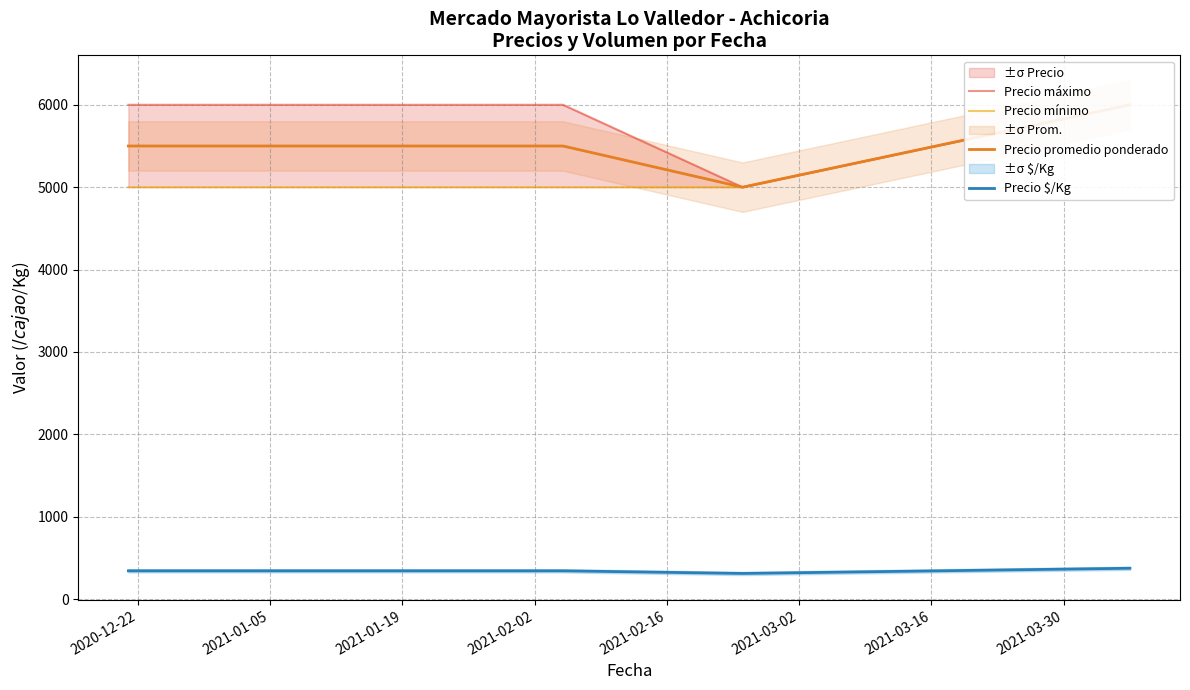

Reading right to left, transcribe all the data shown in this chart.

Precio máximo: 6000	5000	6000	6000	6000	6000	6000	6000	6000	6000	6000	6000	6000
Precio mínimo: 6000	5000	5000	5000	5000	5000	5000	5000	5000	5000	5000	5000	5000
Precio promedio ponderado: 6000	5000	5500	5500	5500	5500	5500	5500	5500	5500	5500	5500	5500
Precio $/Kg: 375	312	344	344	344	344	344	344	344	344	344	344	344